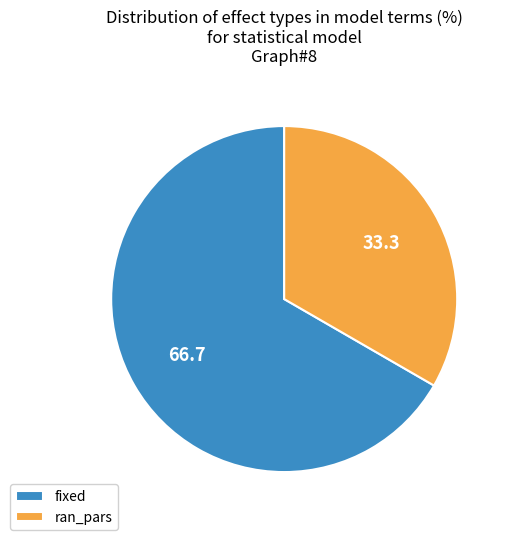

What is the smallest slice in the pie chart?

ran_pars